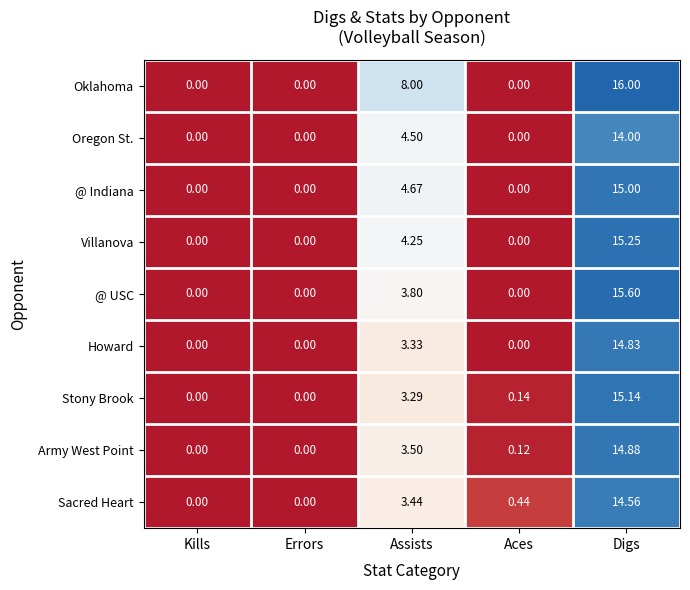

Is the value of Stony Brook at Aces greater than the value of @ USC at Errors?

Yes